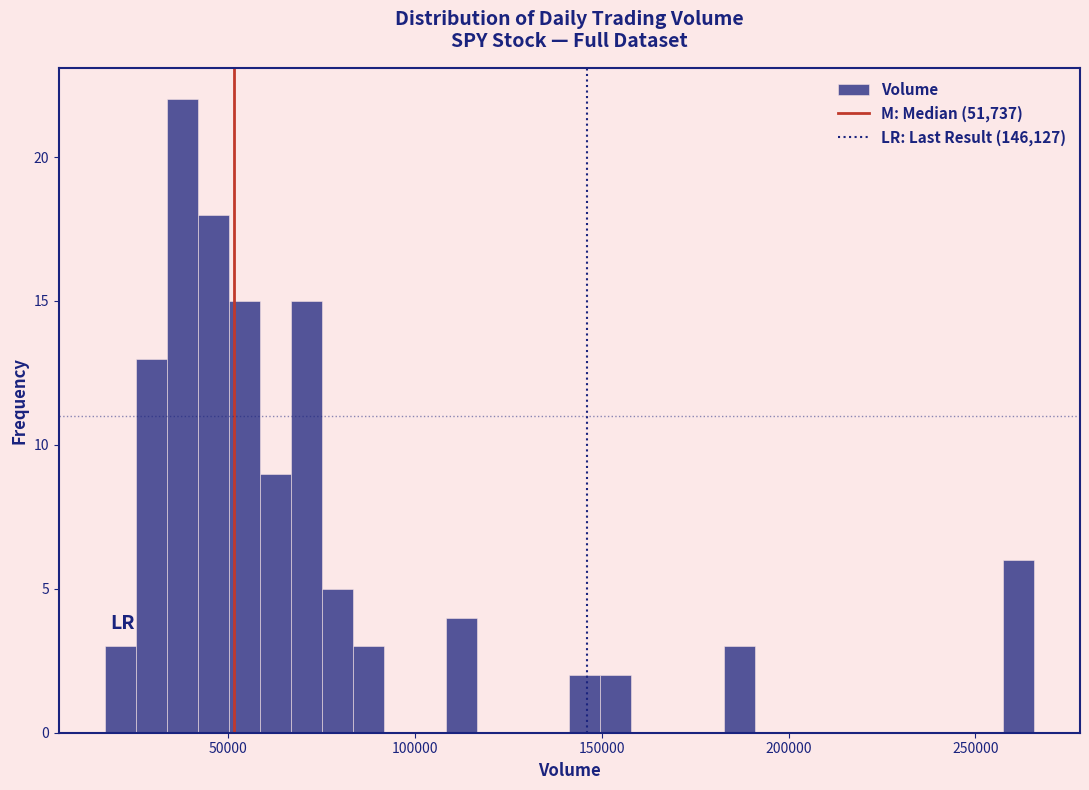

Read against the x-axis, roughly where is the centre of the tallest bar?

40000